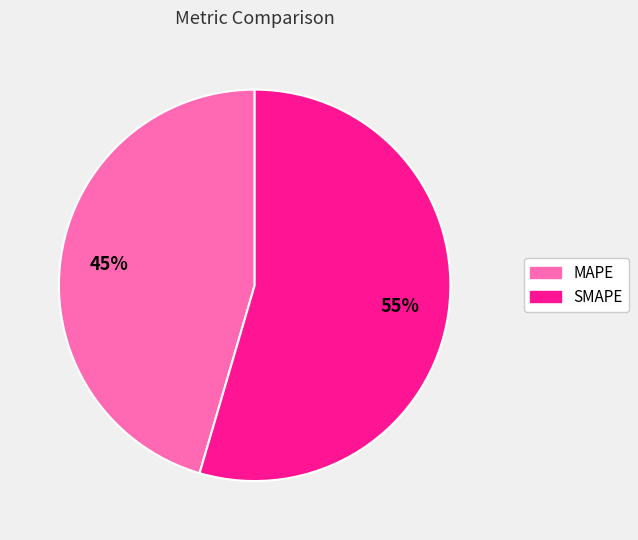

Approximately how many times larger is the value at SMAPE compared to MAPE?

1.2